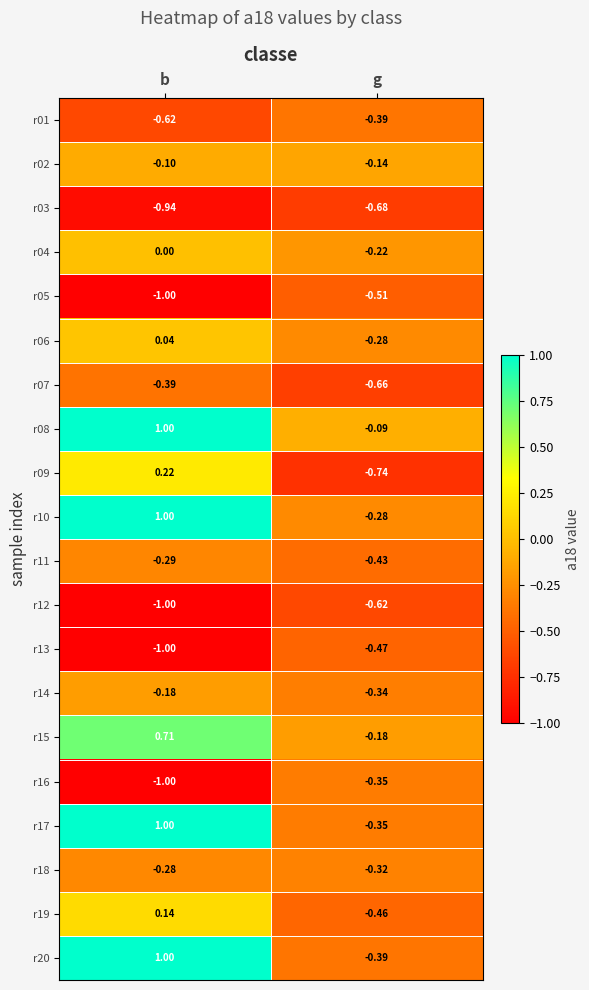

At how many categories does at least one series exceed 0?

1